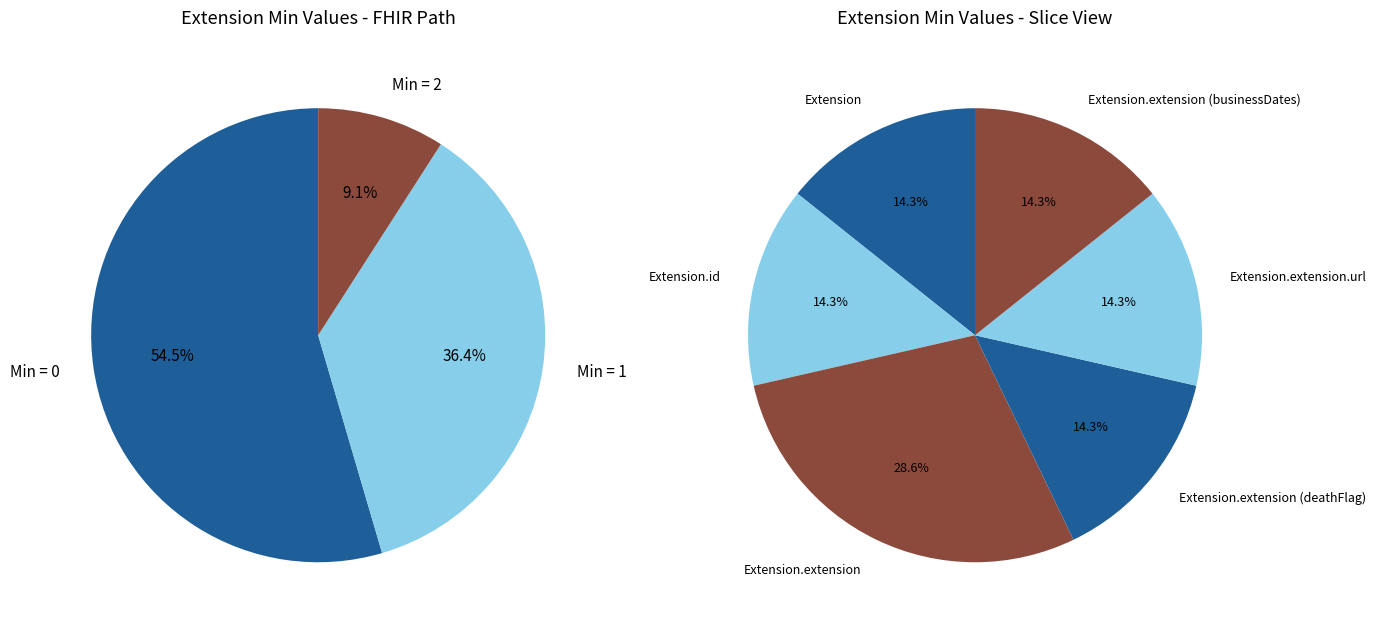

Which has a higher value, Extension.extension (businessDates) or Extension.extension?

Extension.extension